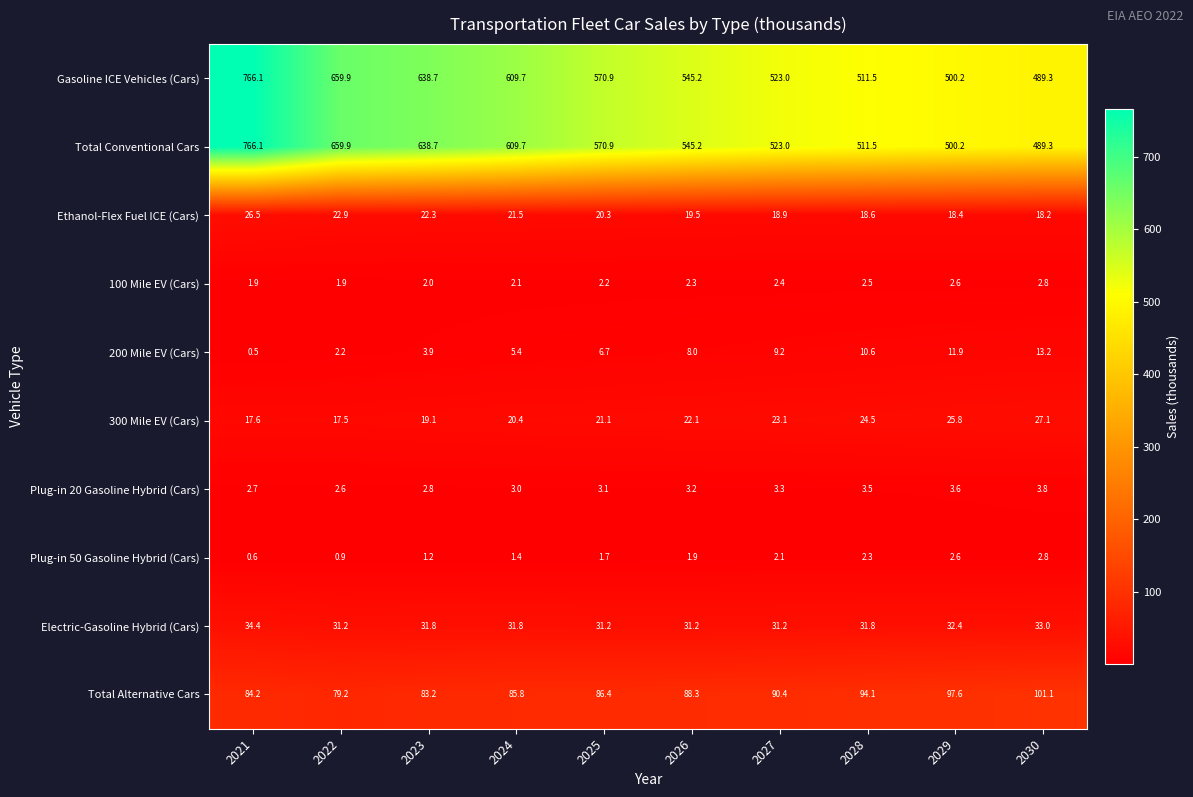

What is the maximum value shown in the chart?

766.1